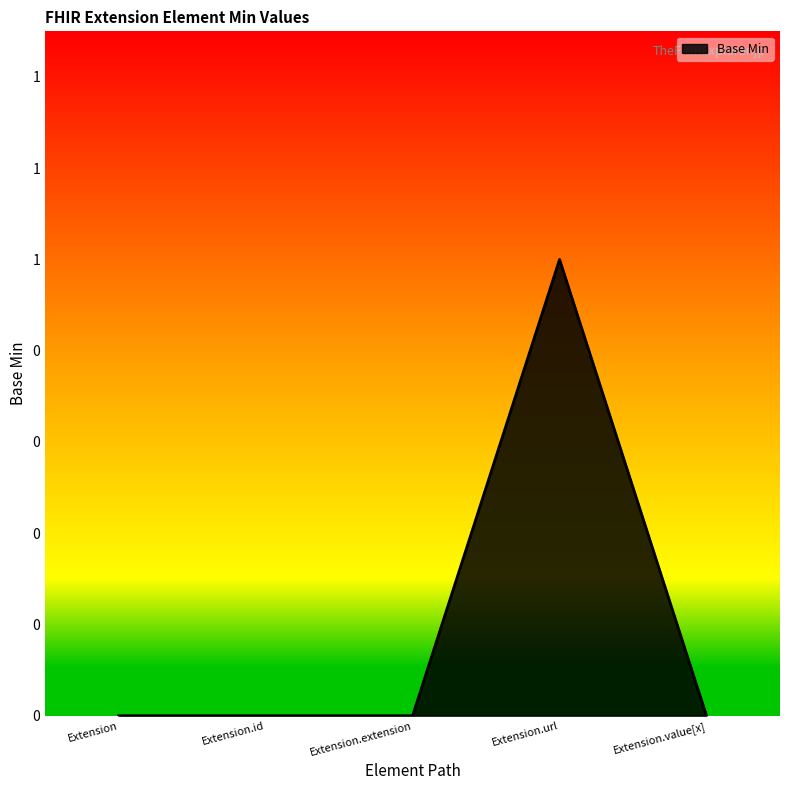

Which has a higher value, Extension.id or Extension.value[x]?

Extension.id